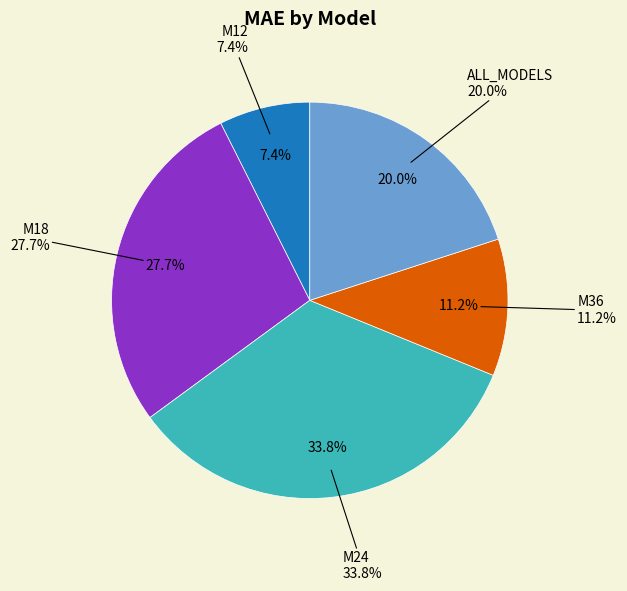

The M18 slice represents 17% of the pie. True or false?

False